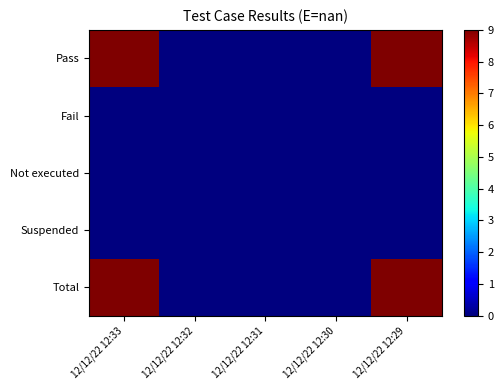

At which category does the chart reach its peak across all series?

12/12/22 12:33